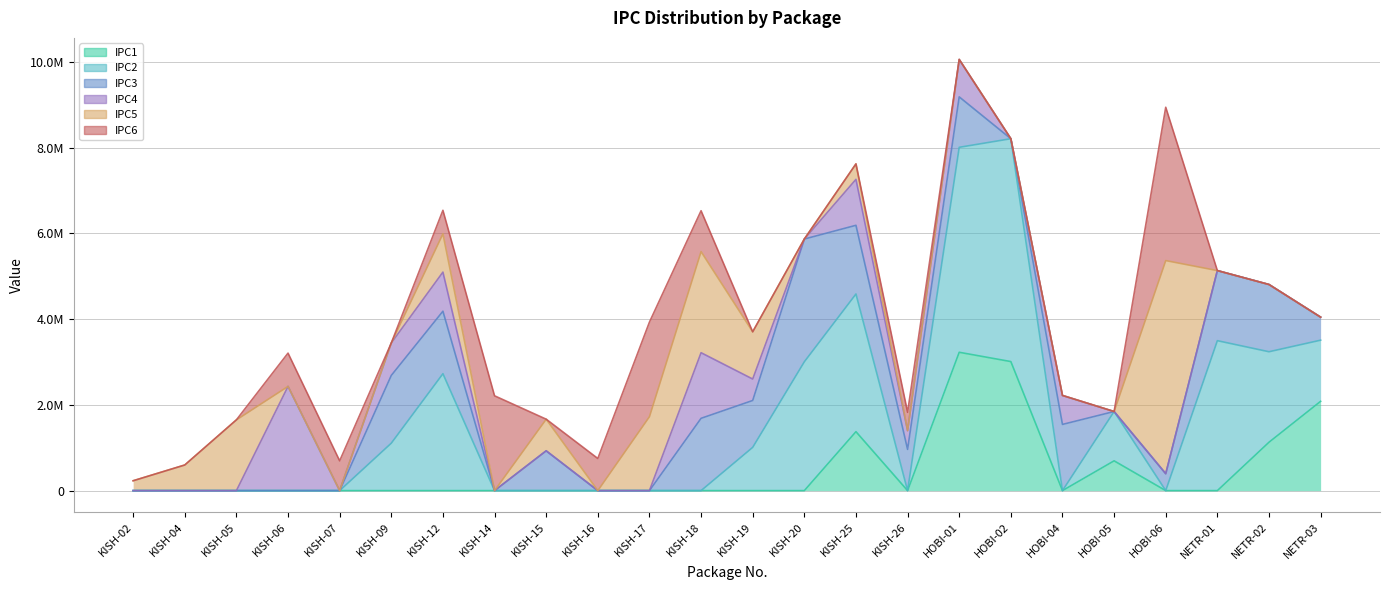

Is the value of IPC4 at KISH-04 greater than the value of IPC1 at HOBI-04?

No